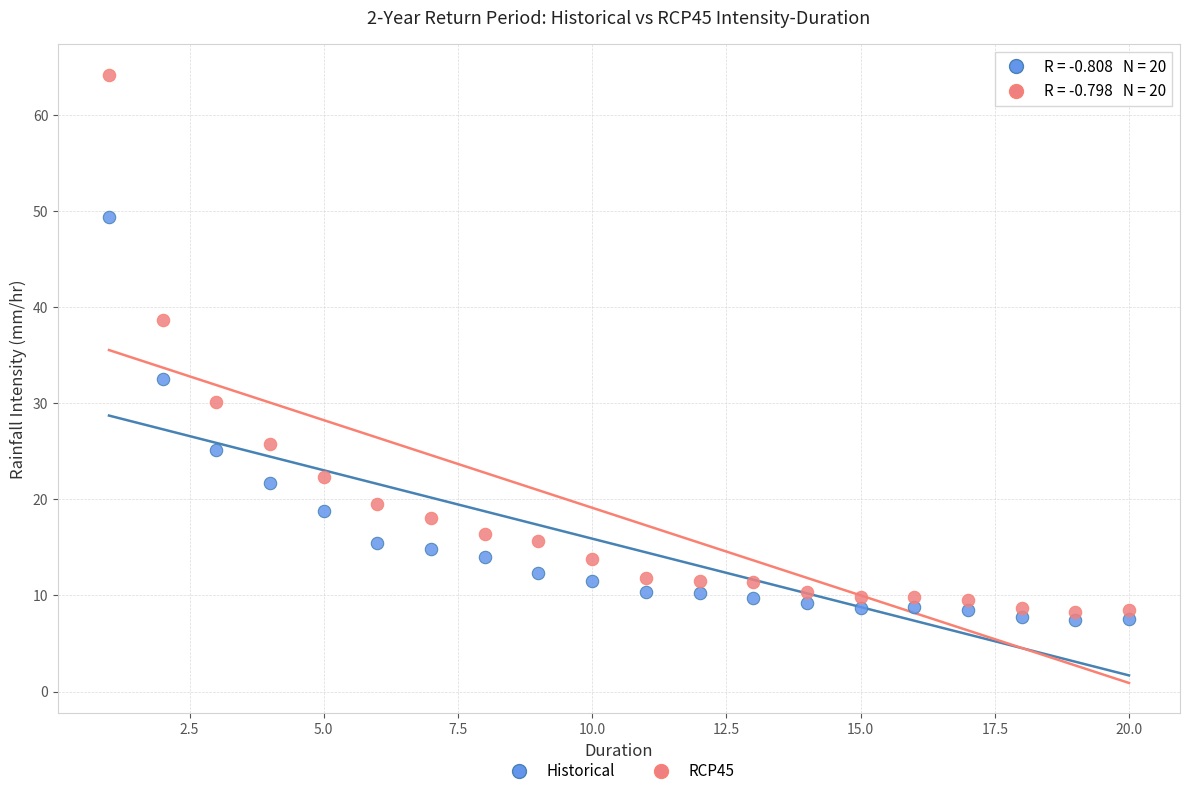

Which series contains the highest Y value?

RCP45